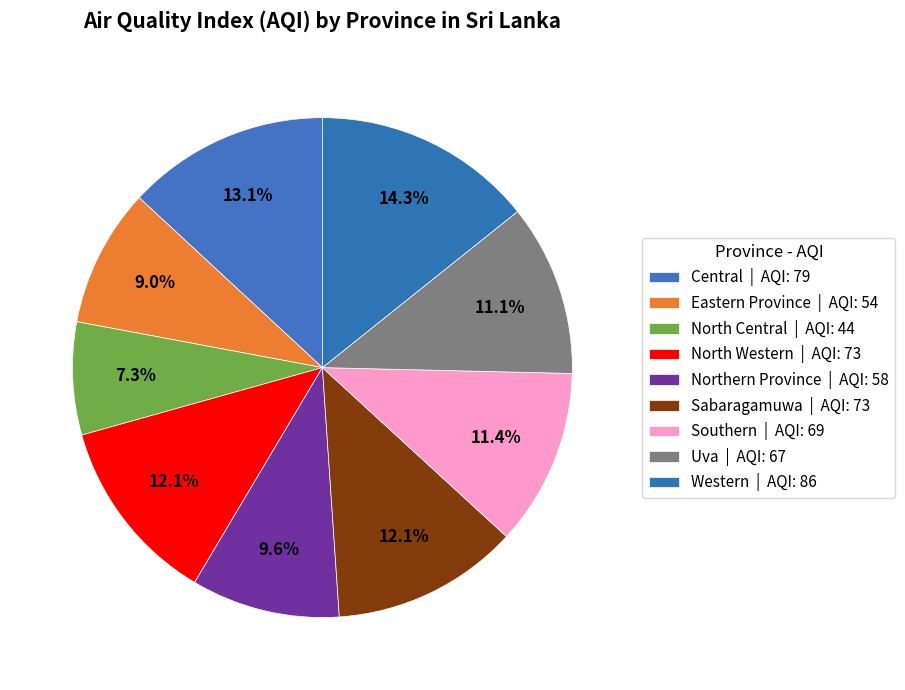

Rank the categories by value from highest to lowest.

Western, Central, North Western, Sabaragamuwa, Southern, Uva, Northern Province, Eastern Province, North Central